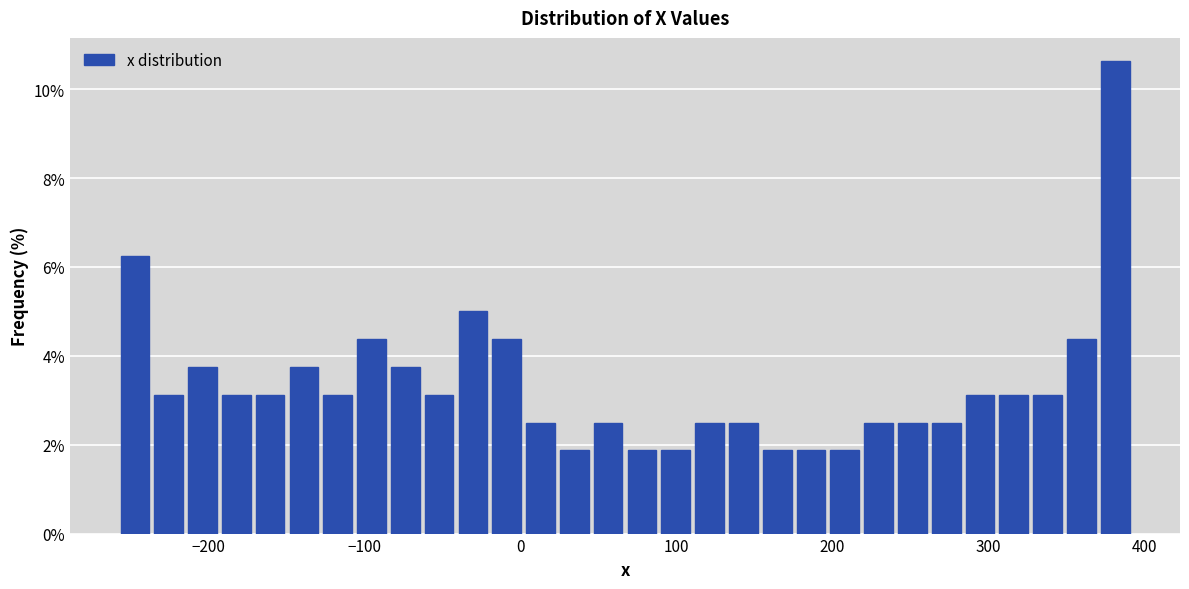

Read against the x-axis, roughly where is the centre of the tallest bar?

380